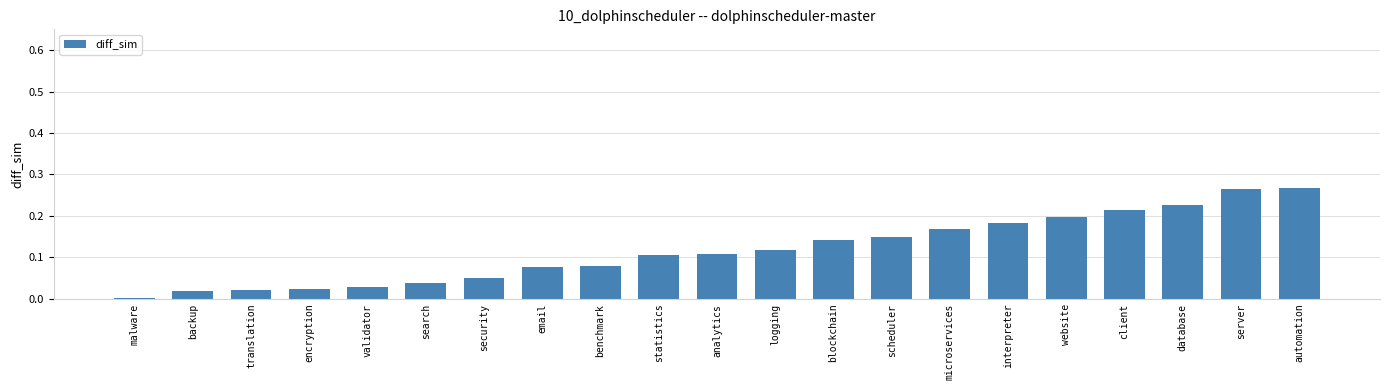

Does the chart contain stacked bars?

No